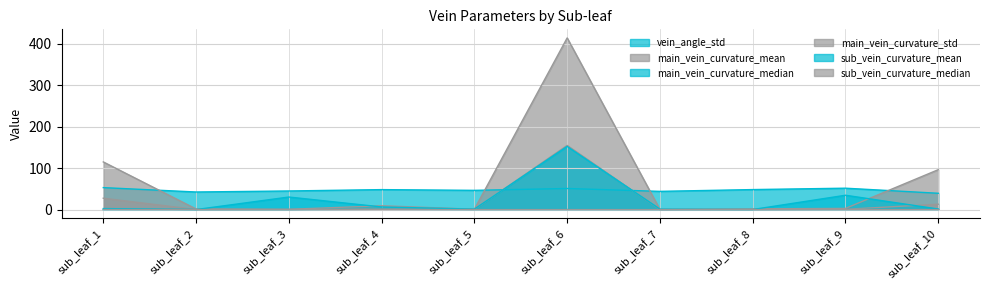

At how many categories does at least one series exceed 116?

1